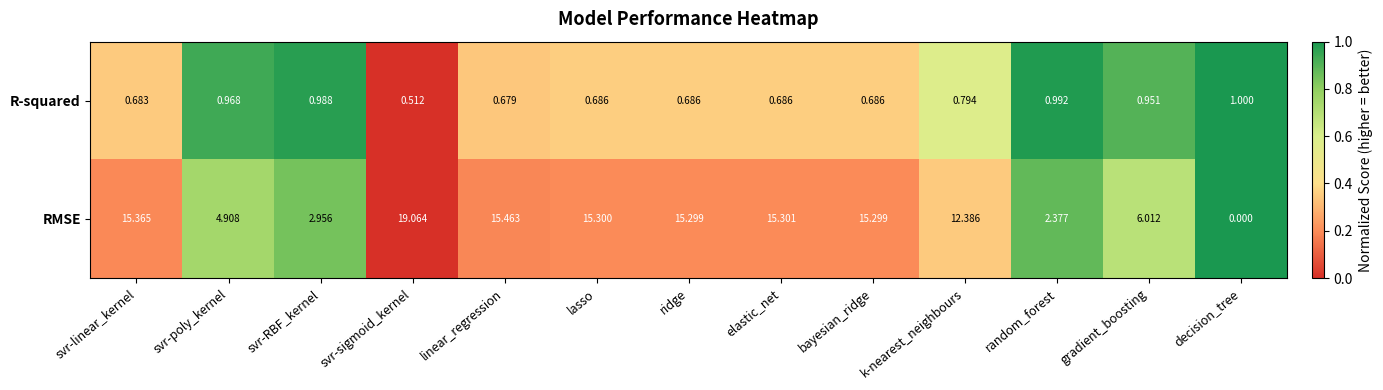

At which label does RMSE first exceed 15?

svr-linear_kernel